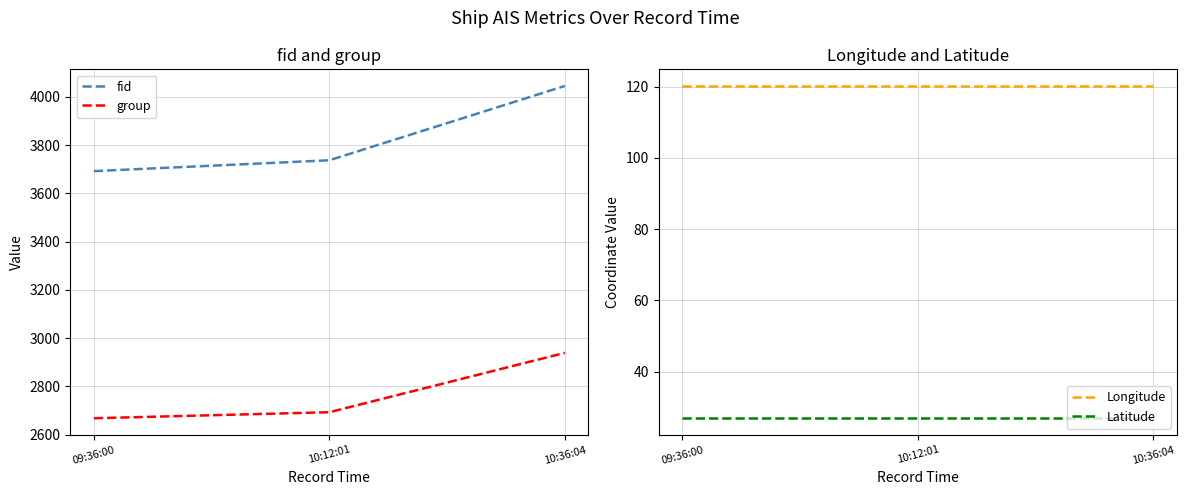

What is the maximum value for fid?

4045